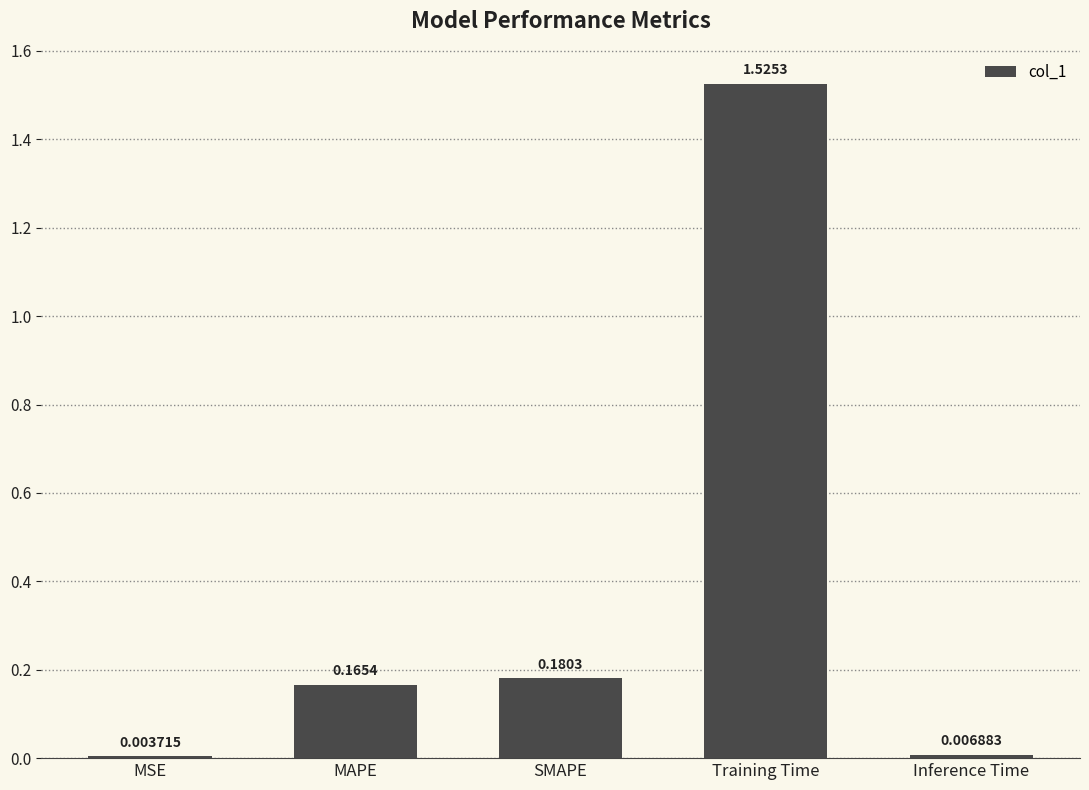

Between MAPE and Inference Time, which is larger?

MAPE